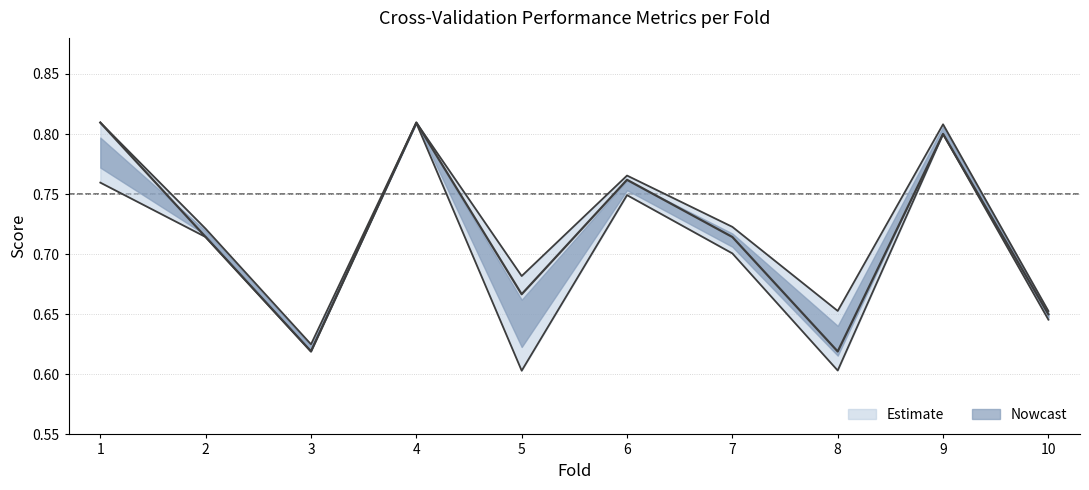

List the labels in order of value, largest first.

1, 4, 9, 6, 2, 7, 5, 10, 3, 8